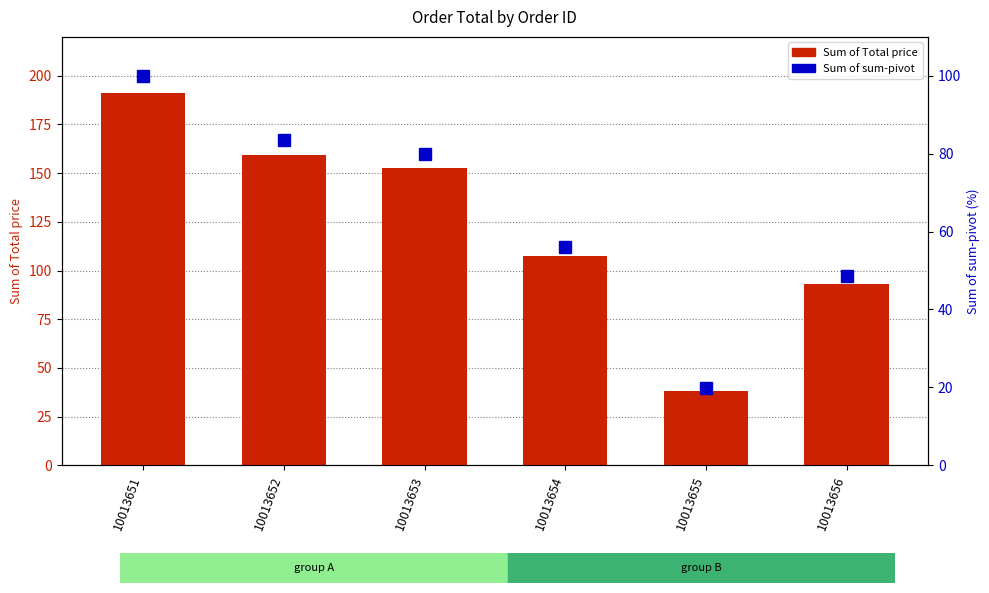

What is the sum of all Sum of Total price values?

741.2